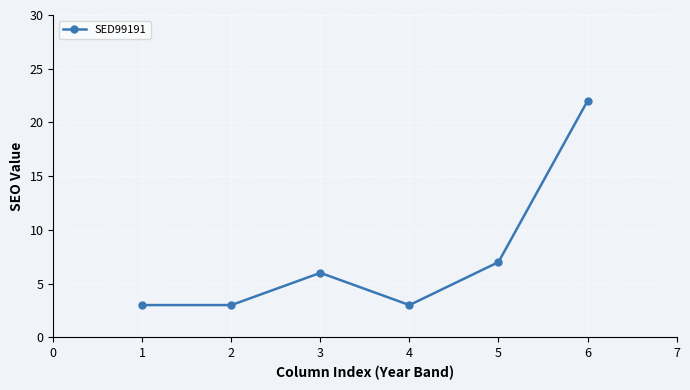

What is the change in value from 4 to 5?

+4